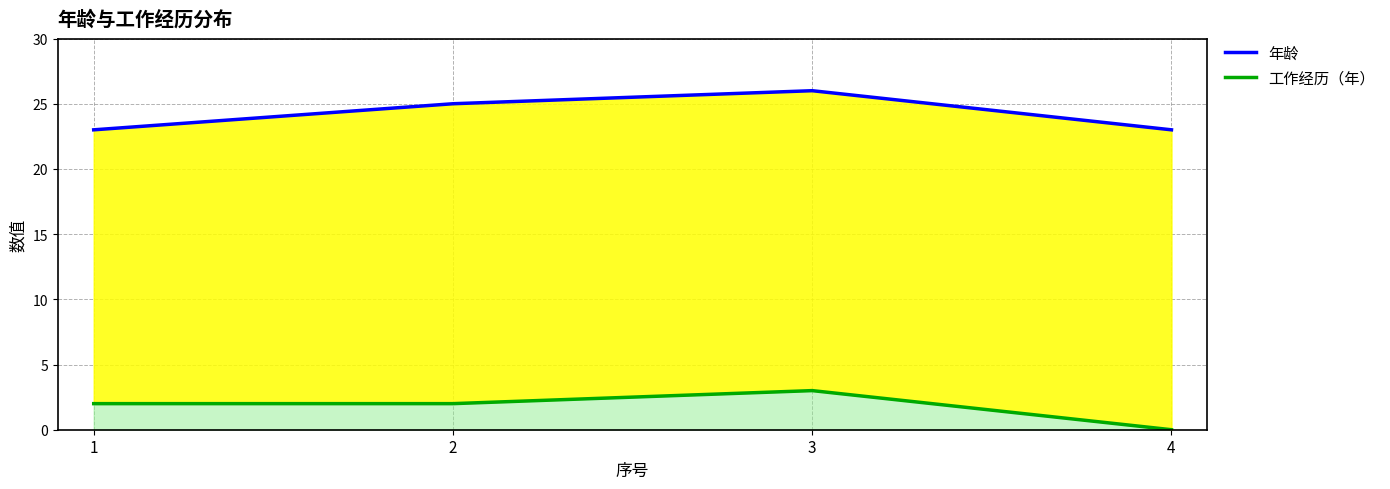

Is it true that 年龄 equals 23 at 4?

True